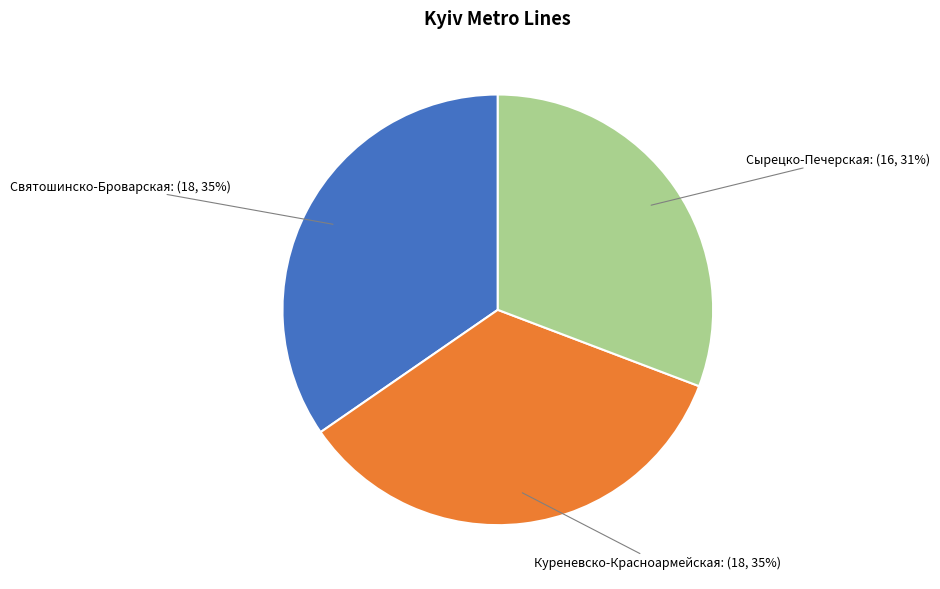

True or false: Сырецко-Печерская accounts for 31% of the total.

True